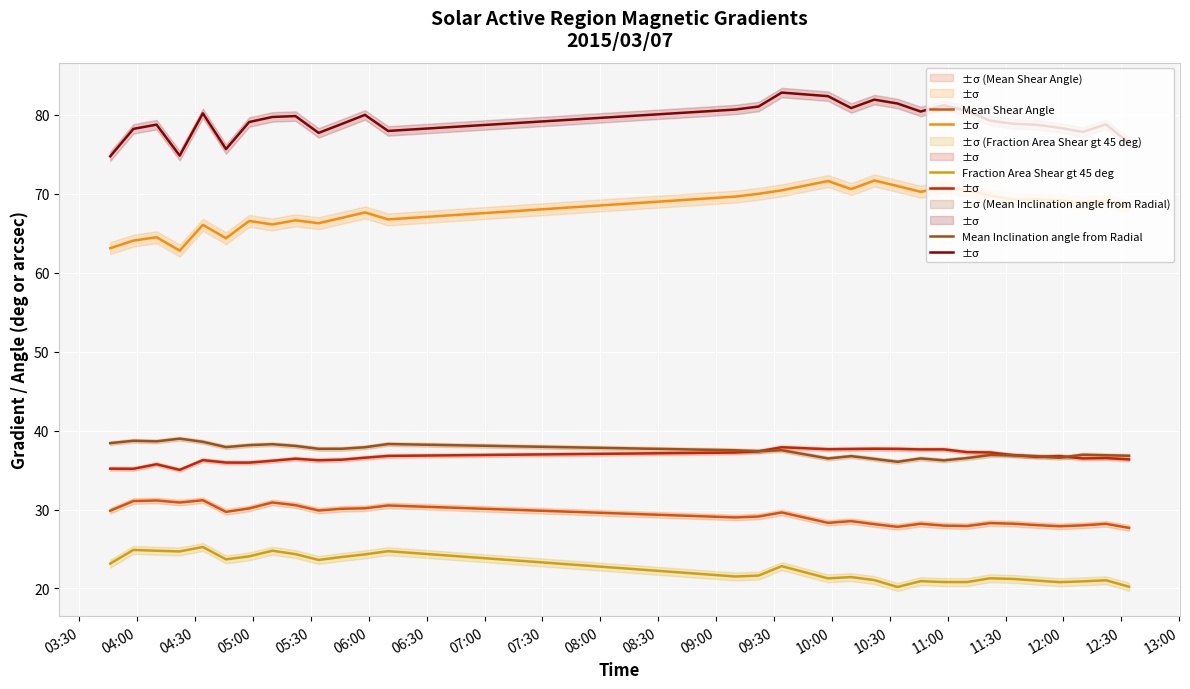

How many lines are shown in the chart?

6